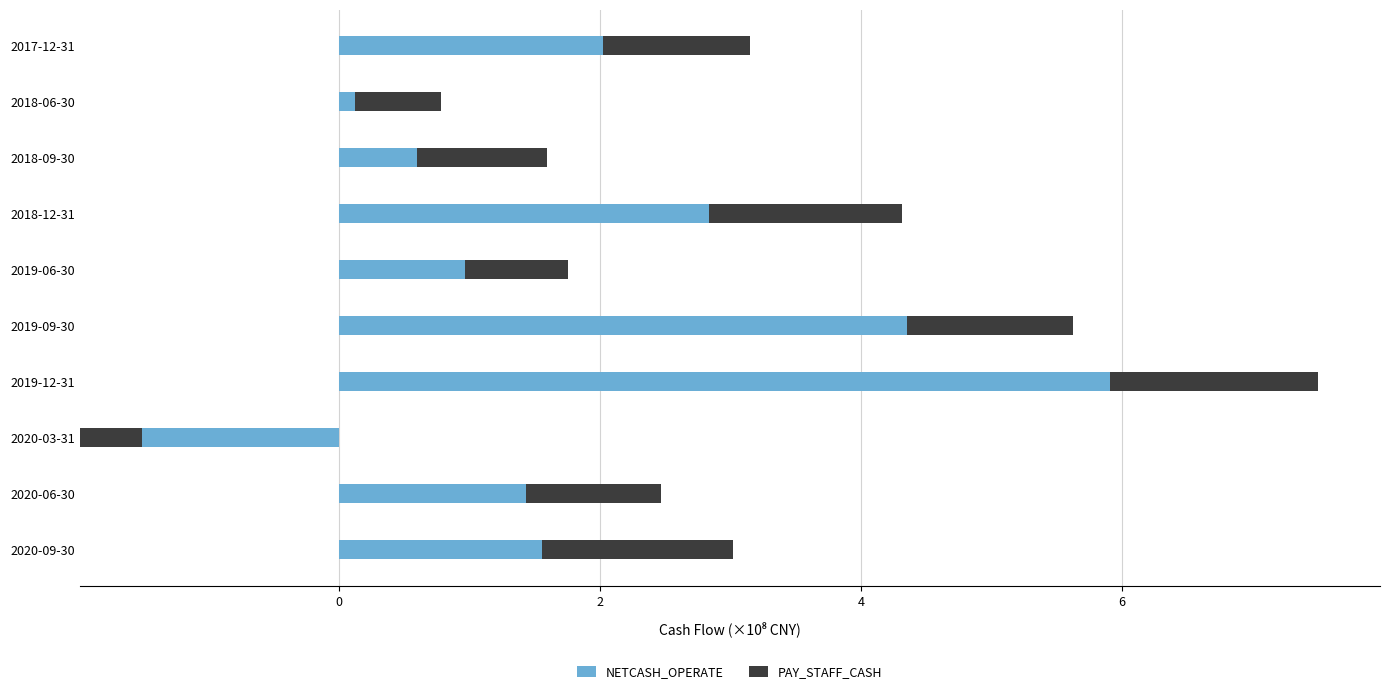

Between 2020-03-31 and 2017-12-31, which series saw the biggest shift?

NETCASH_OPERATE